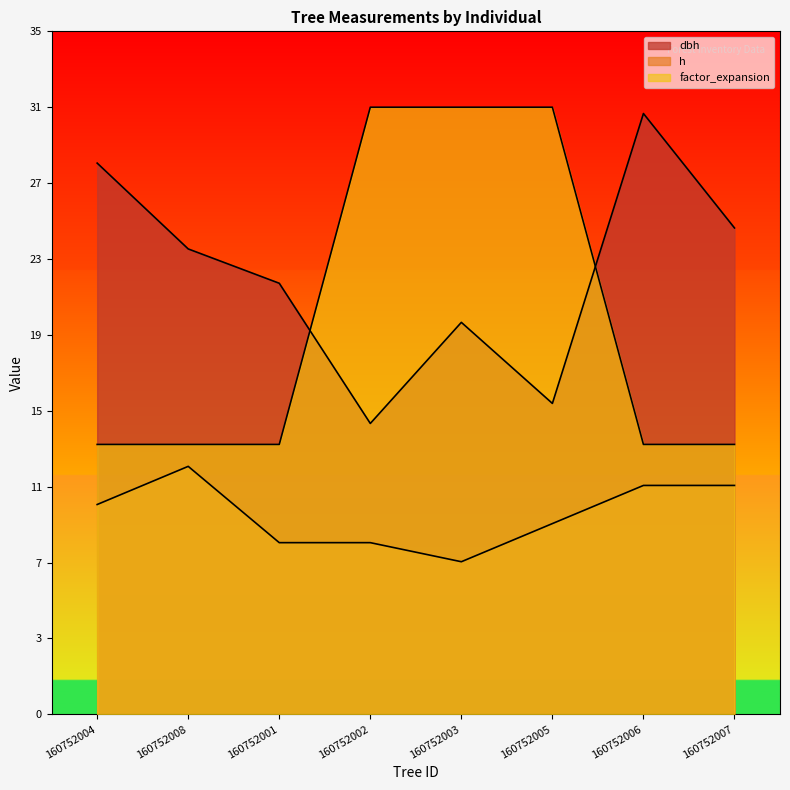

Where is the first local minimum for dbh?

160752002